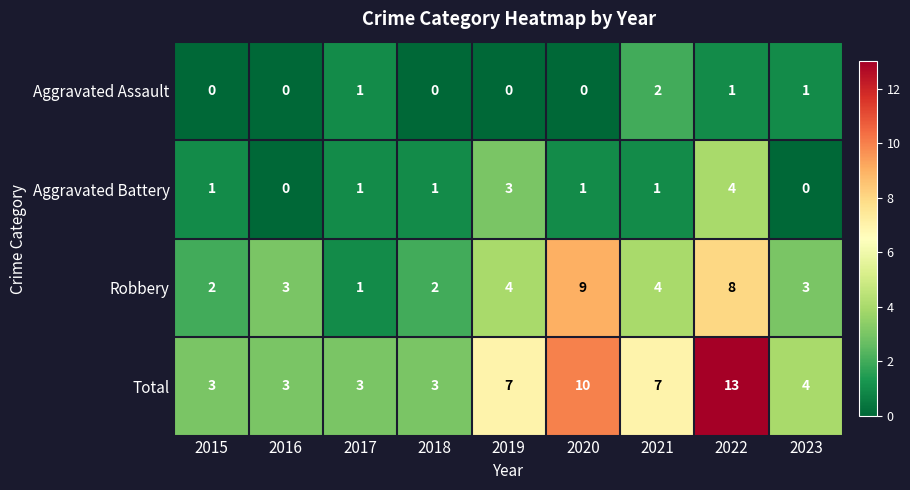

What is the spread (max minus min) of values at 2018?

3